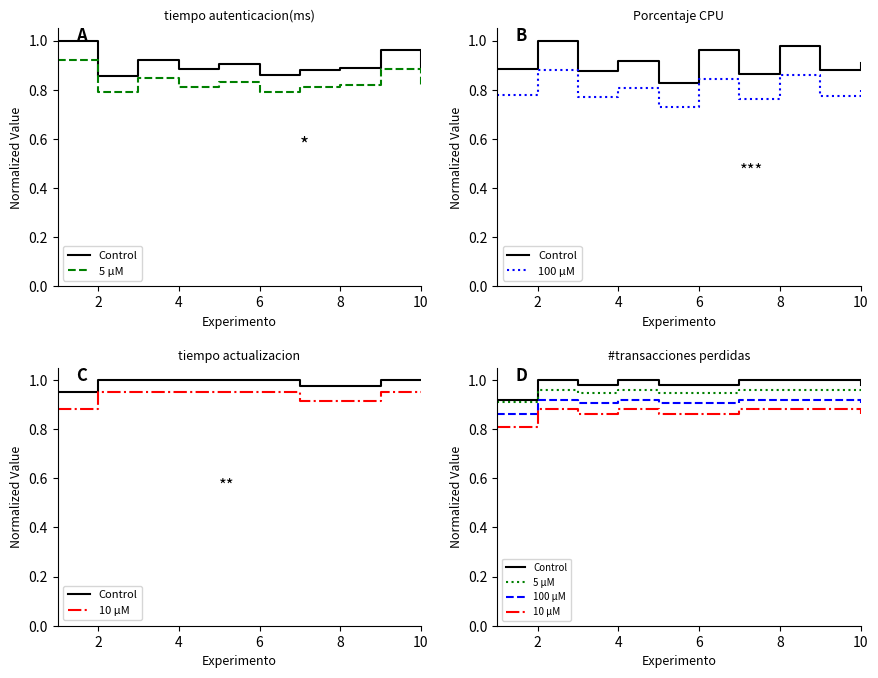

Which series has the largest total across all categories?

Control